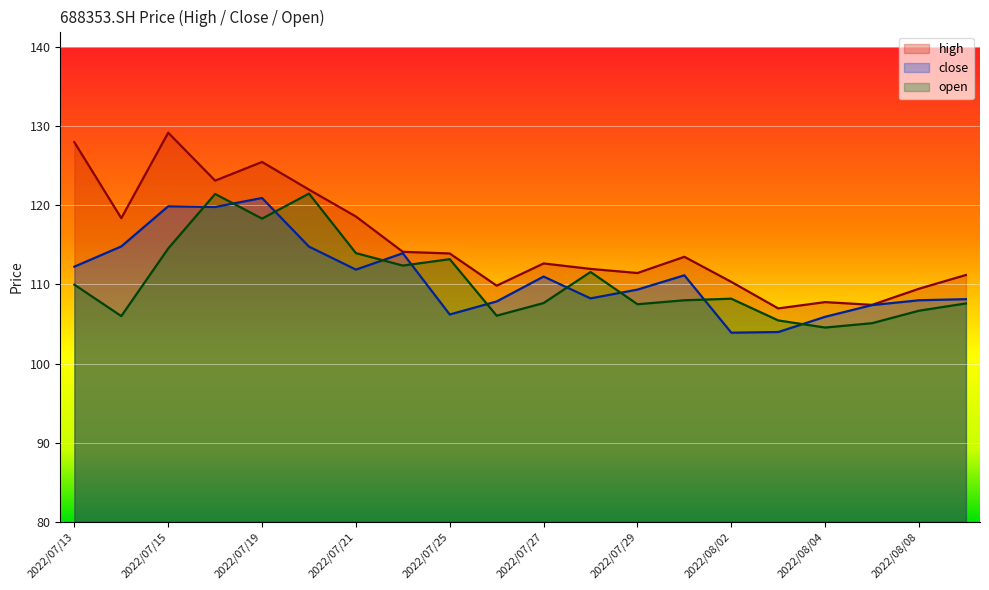

How many data points in close are less than 111?

10